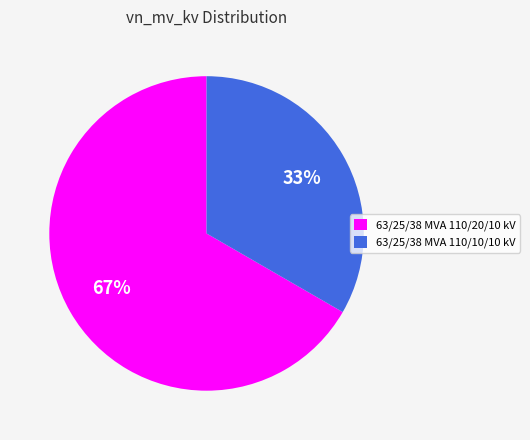

Combined, do 63/25/38 MVA 110/10/10 kV and 63/25/38 MVA 110/20/10 kV account for over 50%?

Yes